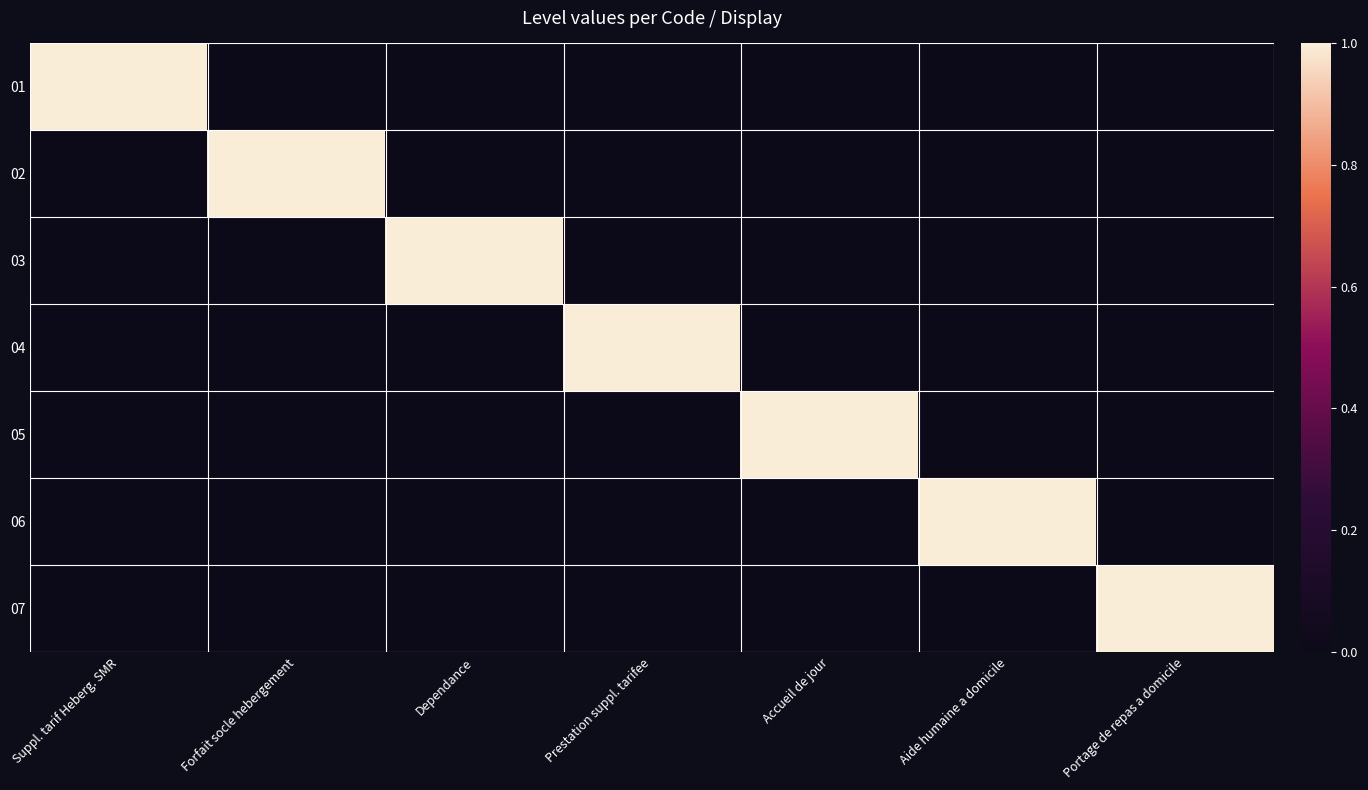

At which category is the sum across all series the highest?

Suppl. tarif Heberg. SMR